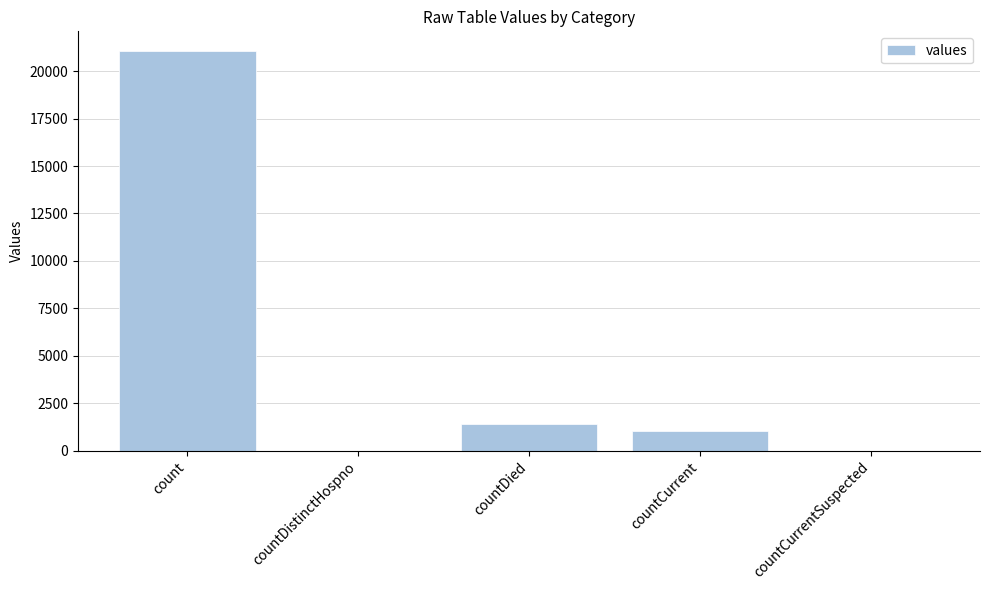

True or false: the data shows -6668 at countCurrentSuspected.

False